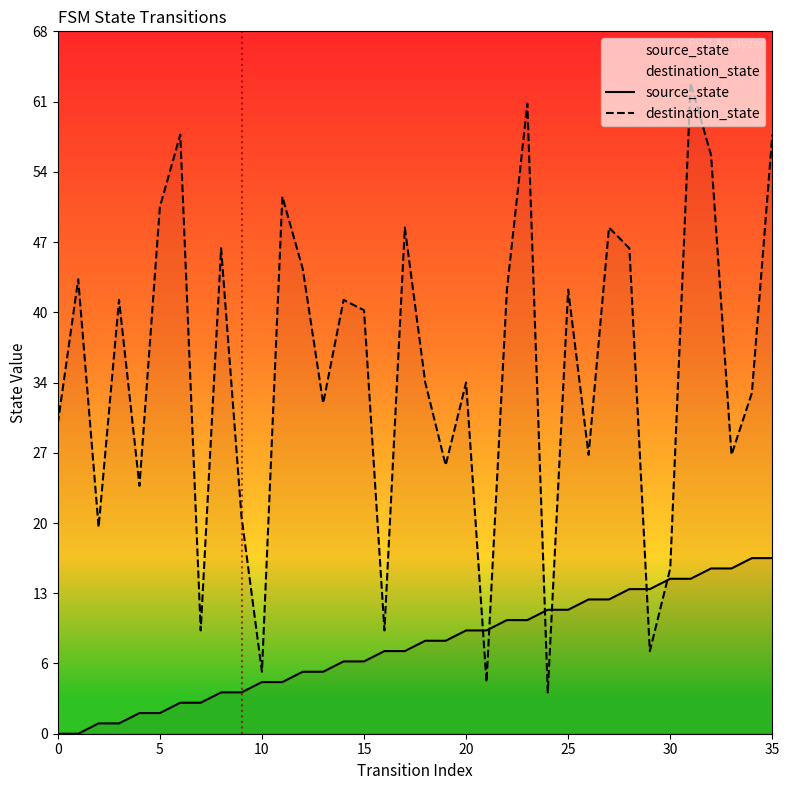

What is the maximum value shown in the chart?

63